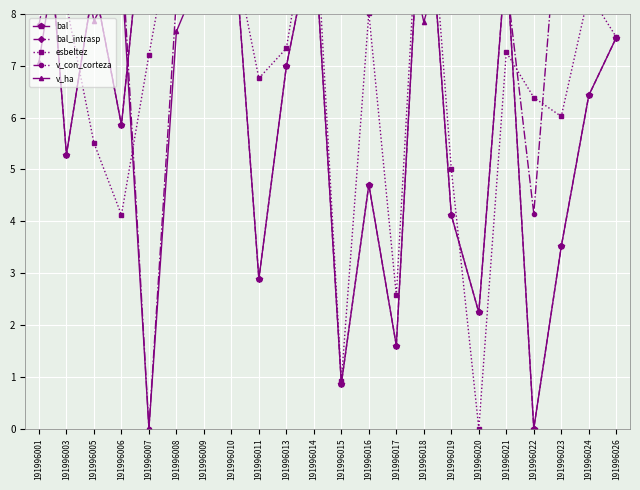

Which category has the lowest value across all series?

191996022